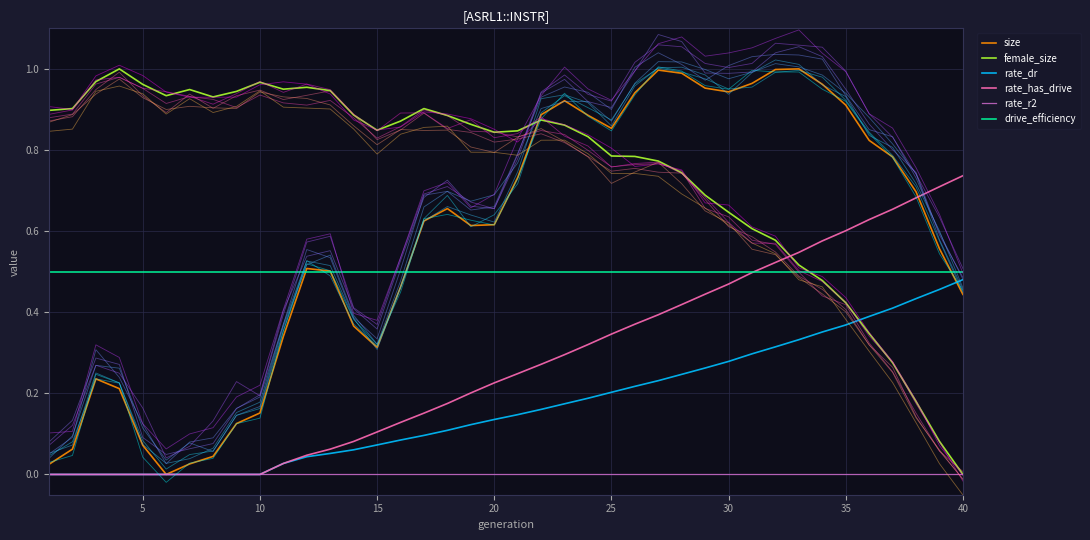

True or false: rate_has_drive and female_size cross at least once.

True